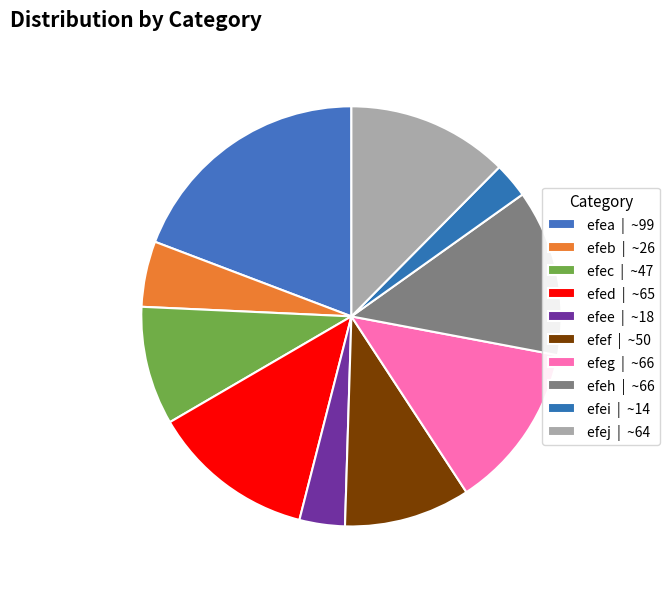

Between efea and efec, which is larger?

efea